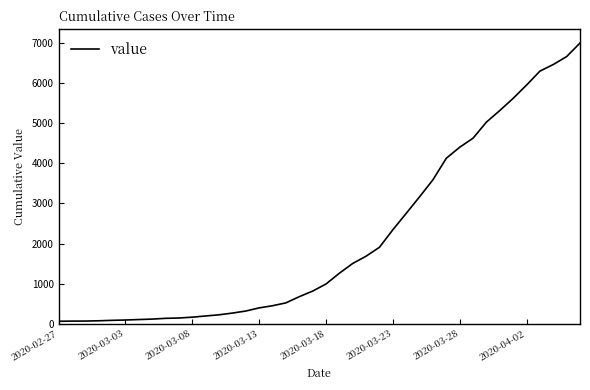

What is the difference between the maximum and minimum values?

6930